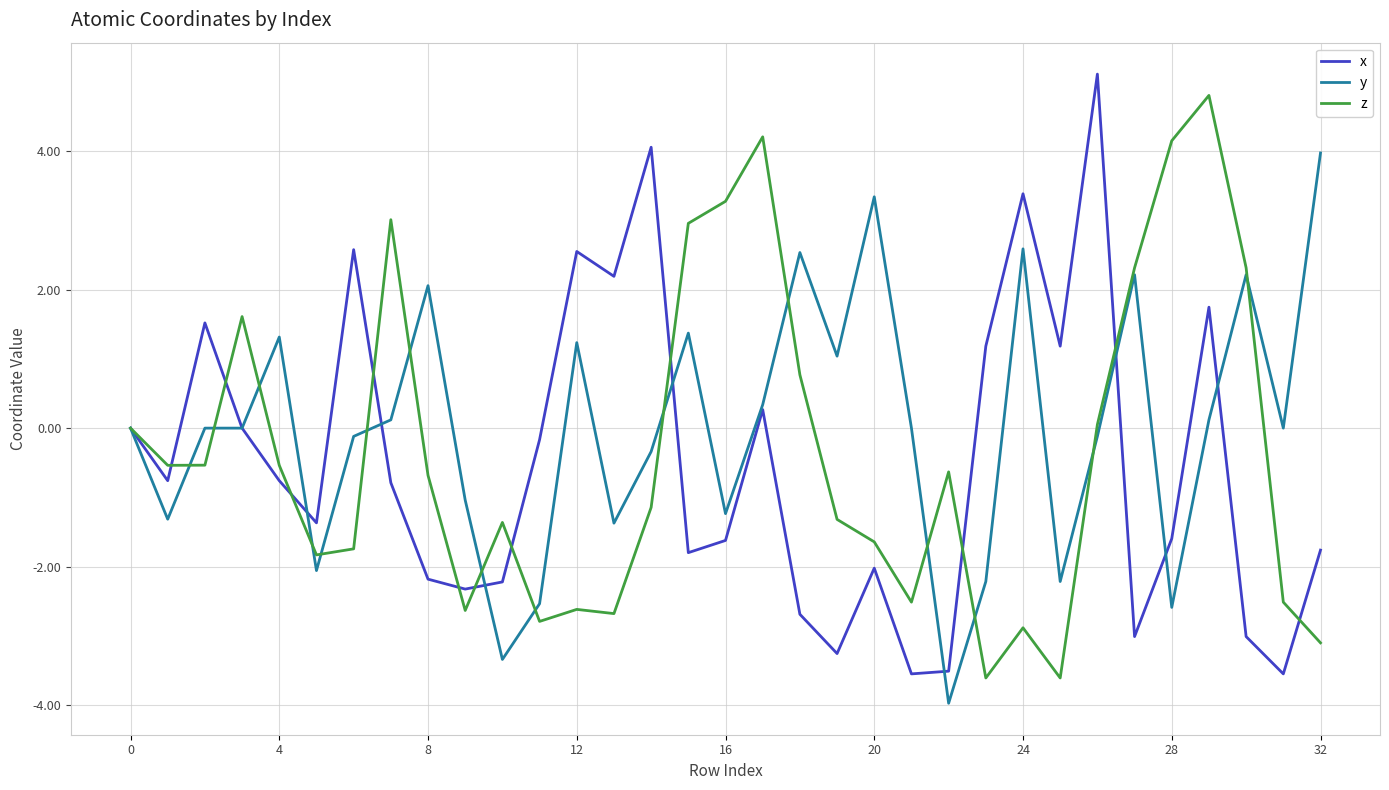

What is the maximum value shown in the chart?

5.1